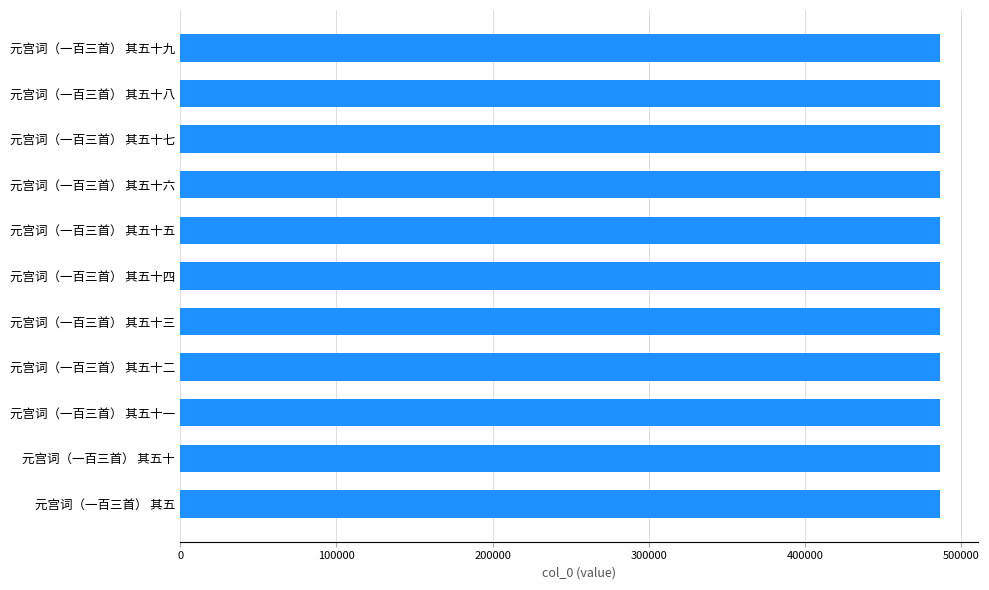

Approximately how many times larger is the value at 元宫词（一百三首） 其五十一 compared to 元宫词（一百三首） 其五?

1.0